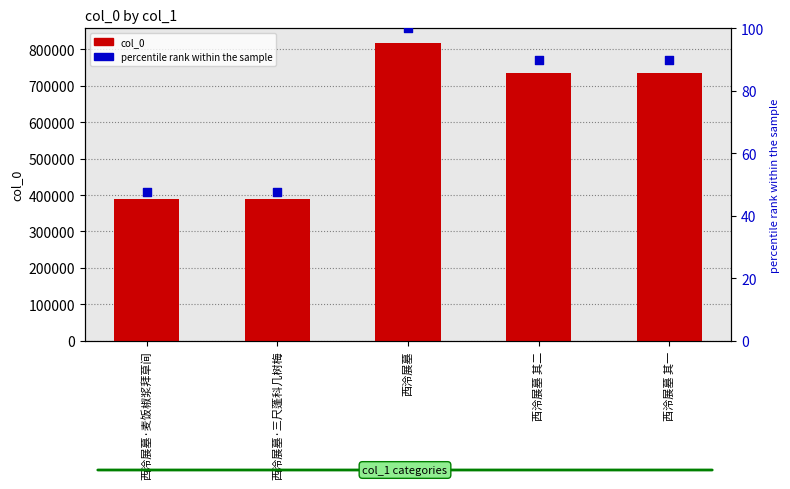

Which series reaches the minimum Y coordinate?

percentile rank within the sample